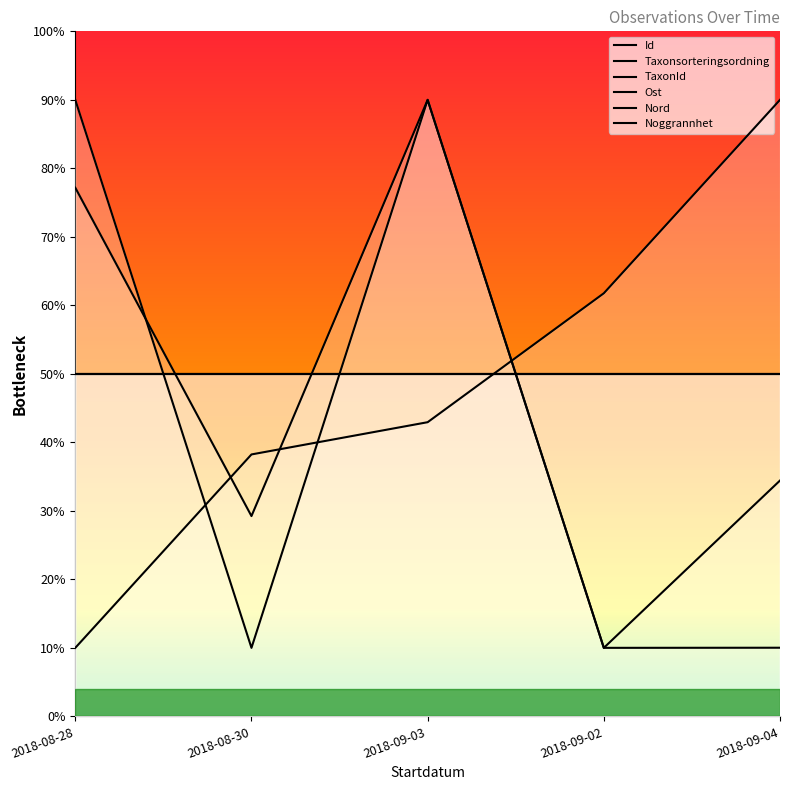

Does the chart have visible grid lines?

No